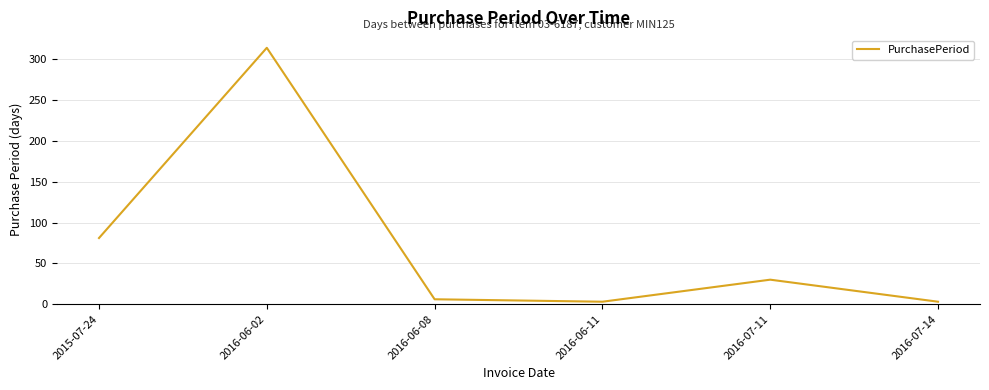

At which category does the chart reach its peak across all series?

2016-06-02